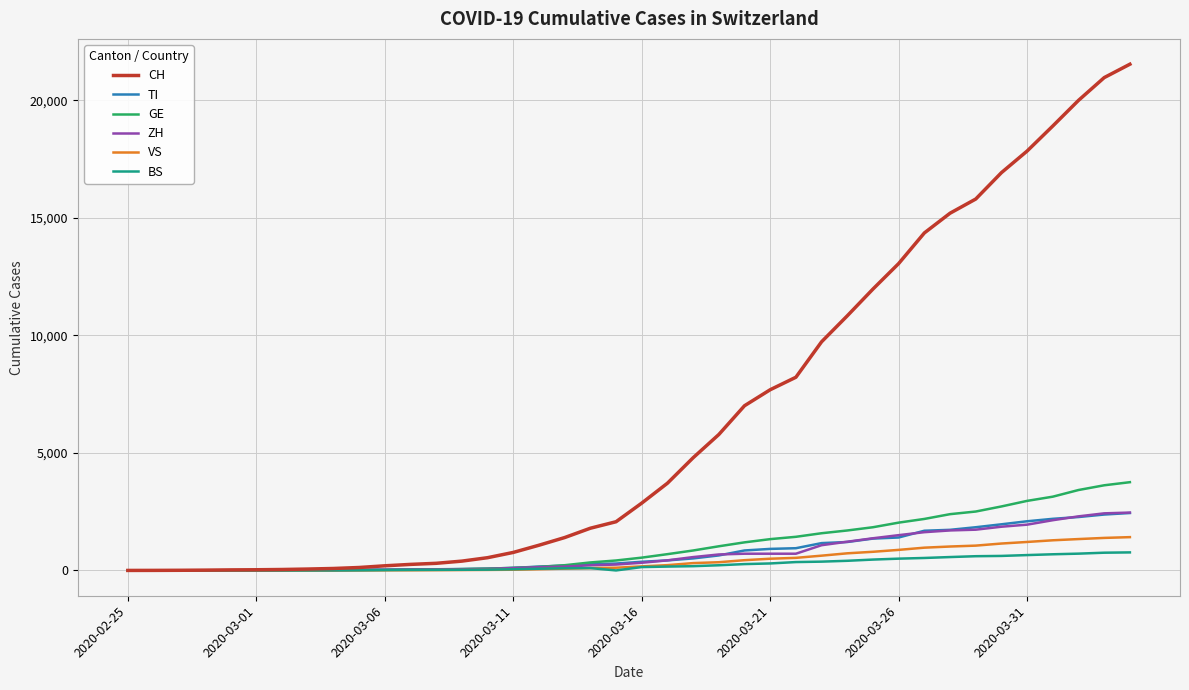

What are all the series names shown in the legend?

CH, TI, GE, ZH, VS, BS